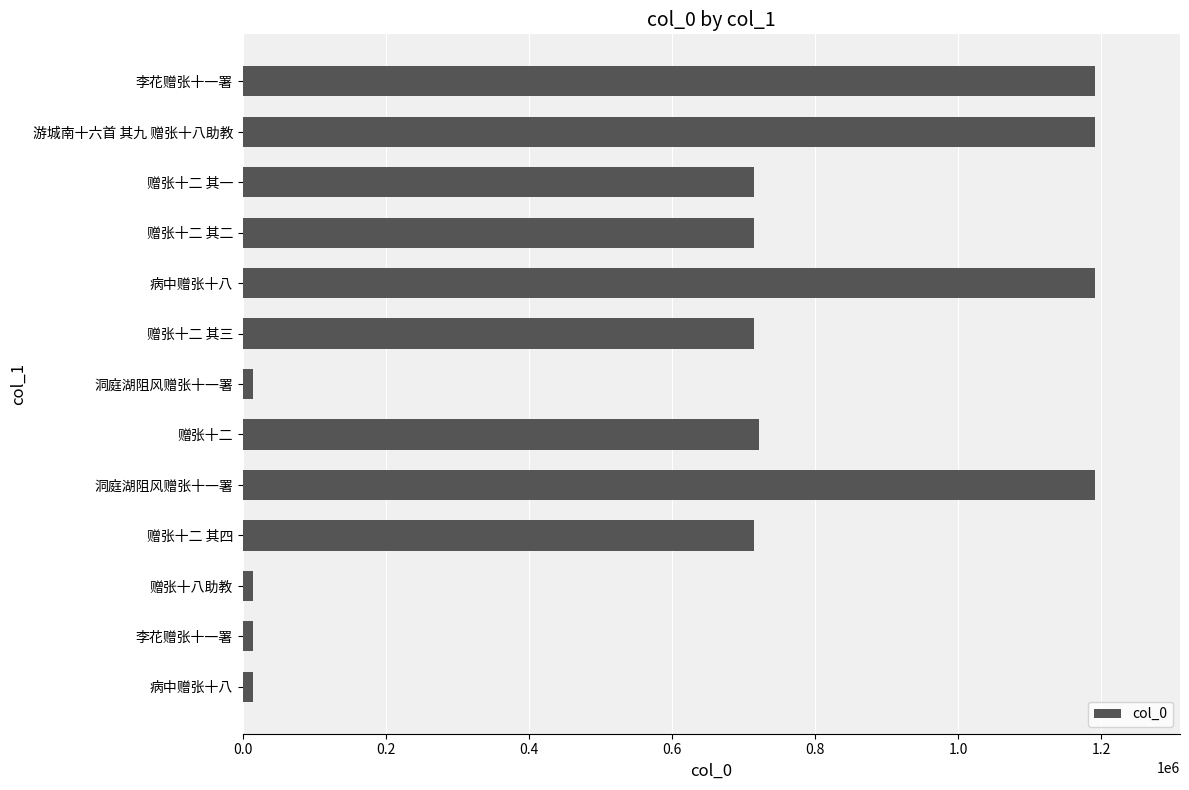

Are the bars horizontal?

Yes